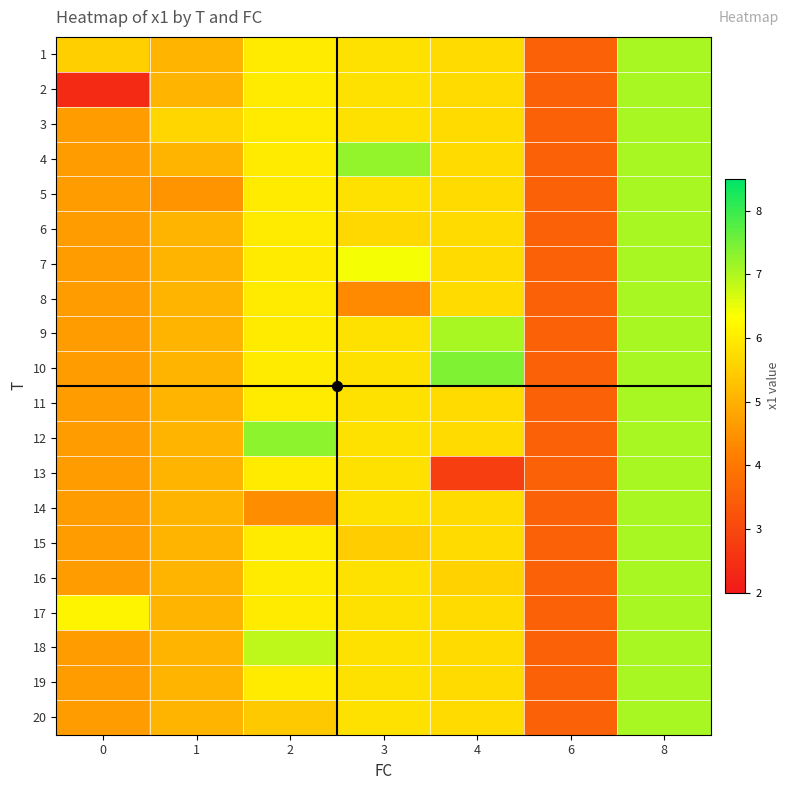

Reading left to right, extract all data points from this chart.

1: 0=5.5	1=5.1	2=6.0	3=5.8	4=5.7	6=3.6	8=7.1
2: 0=2.4	1=5.1	2=6.0	3=5.8	4=5.7	6=3.6	8=7.1
3: 0=4.7	1=5.7	2=6.0	3=5.8	4=5.7	6=3.6	8=7.1
4: 0=4.7	1=5.1	2=6.0	3=7.2	4=5.7	6=3.6	8=7.1
5: 0=4.7	1=4.5	2=6.0	3=5.8	4=5.7	6=3.6	8=7.1
6: 0=4.7	1=5.1	2=6.0	3=5.7	4=5.7	6=3.6	8=7.1
7: 0=4.7	1=5.1	2=6.0	3=6.4	4=5.7	6=3.6	8=7.1
8: 0=4.7	1=5.1	2=6.0	3=4.4	4=5.7	6=3.6	8=7.1
9: 0=4.7	1=5.1	2=6.0	3=5.8	4=7.1	6=3.6	8=7.1
10: 0=4.7	1=5.1	2=6.0	3=5.8	4=7.4	6=3.6	8=7.1
11: 0=4.7	1=5.1	2=6.0	3=5.8	4=5.7	6=3.6	8=7.1
12: 0=4.7	1=5.1	2=7.3	3=5.8	4=5.7	6=3.6	8=7.1
13: 0=4.7	1=5.1	2=6.0	3=5.8	4=2.8	6=3.6	8=7.1
14: 0=4.7	1=5.1	2=4.4	3=5.8	4=5.7	6=3.6	8=7.1
15: 0=4.7	1=5.1	2=6.0	3=5.5	4=5.7	6=3.6	8=7.1
16: 0=4.7	1=5.1	2=6.0	3=5.8	4=5.6	6=3.6	8=7.1
17: 0=6.1	1=5.1	2=6.0	3=5.8	4=5.7	6=3.6	8=7.1
18: 0=4.7	1=5.1	2=6.9	3=5.8	4=5.7	6=3.6	8=7.1
19: 0=4.7	1=5.1	2=6.0	3=5.8	4=5.7	6=3.6	8=7.1
20: 0=4.7	1=5.1	2=5.4	3=5.8	4=5.7	6=3.6	8=7.1